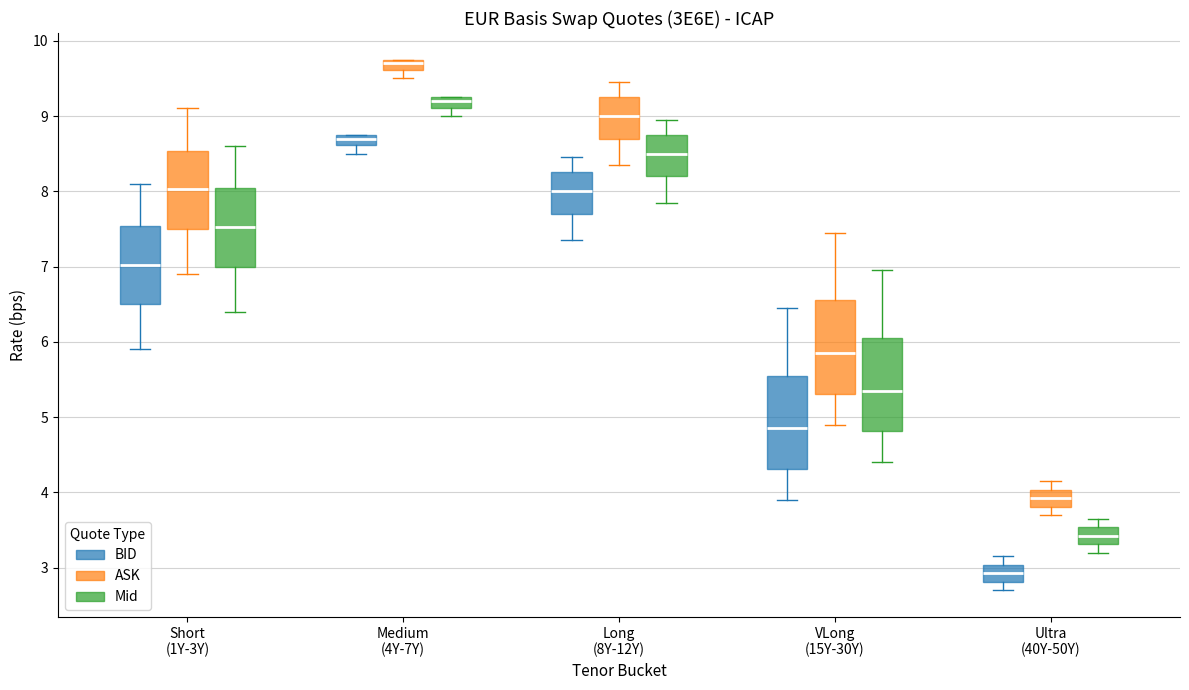

Where is the upper edge of the box for Medium (4Y-7Y) (Mid) on the y-axis? The values are not printed on the chart, so give them approximately, as read against the axis.

9.3